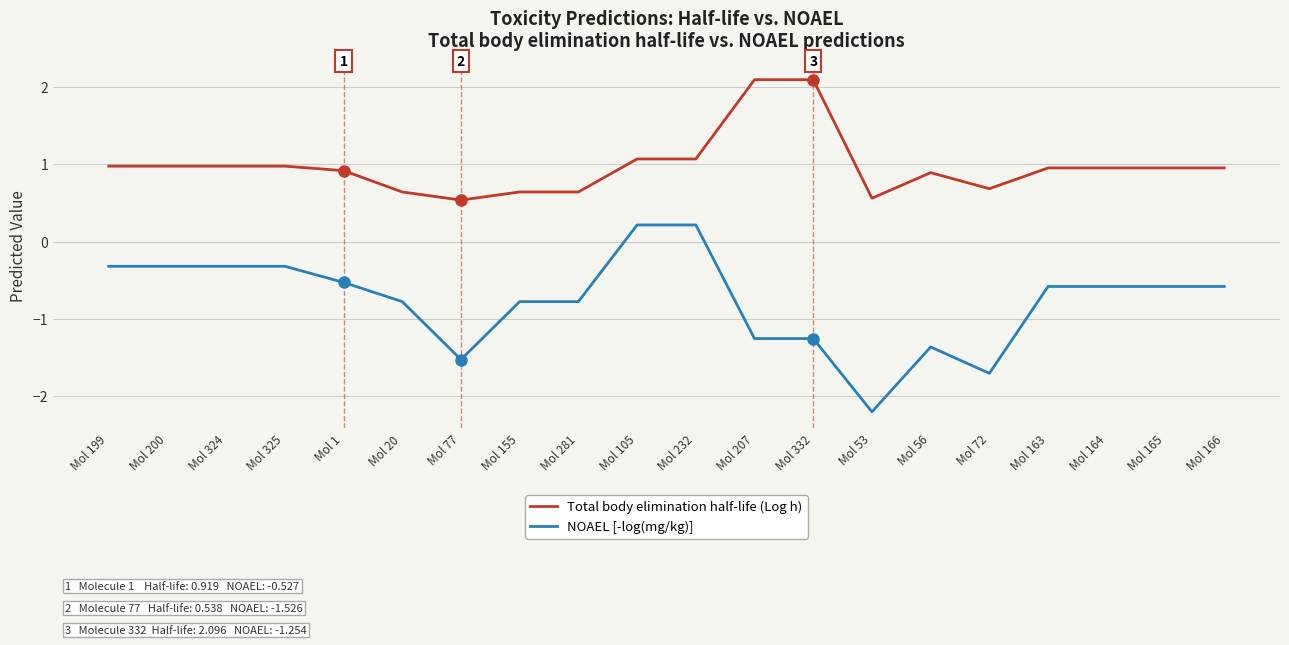

The value of Total body elimination half-life (Log h) at Mol 325 is 0.4. True or false?

False